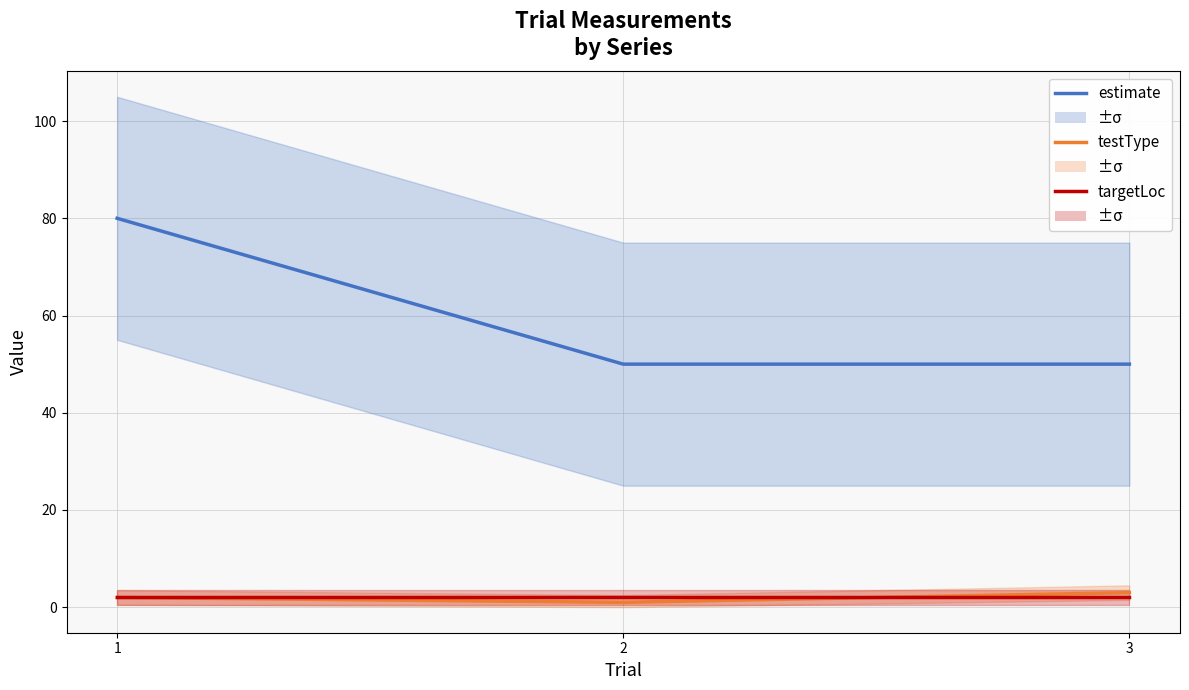

Between 1 and 3, which series saw the biggest shift?

estimate